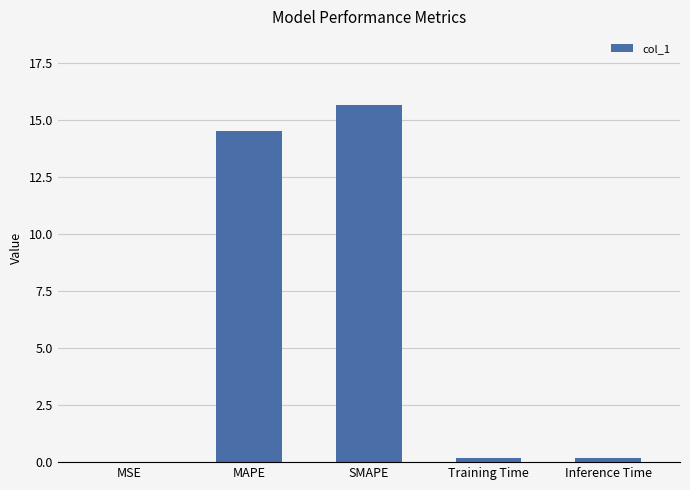

At which category does the chart reach its peak across all series?

SMAPE